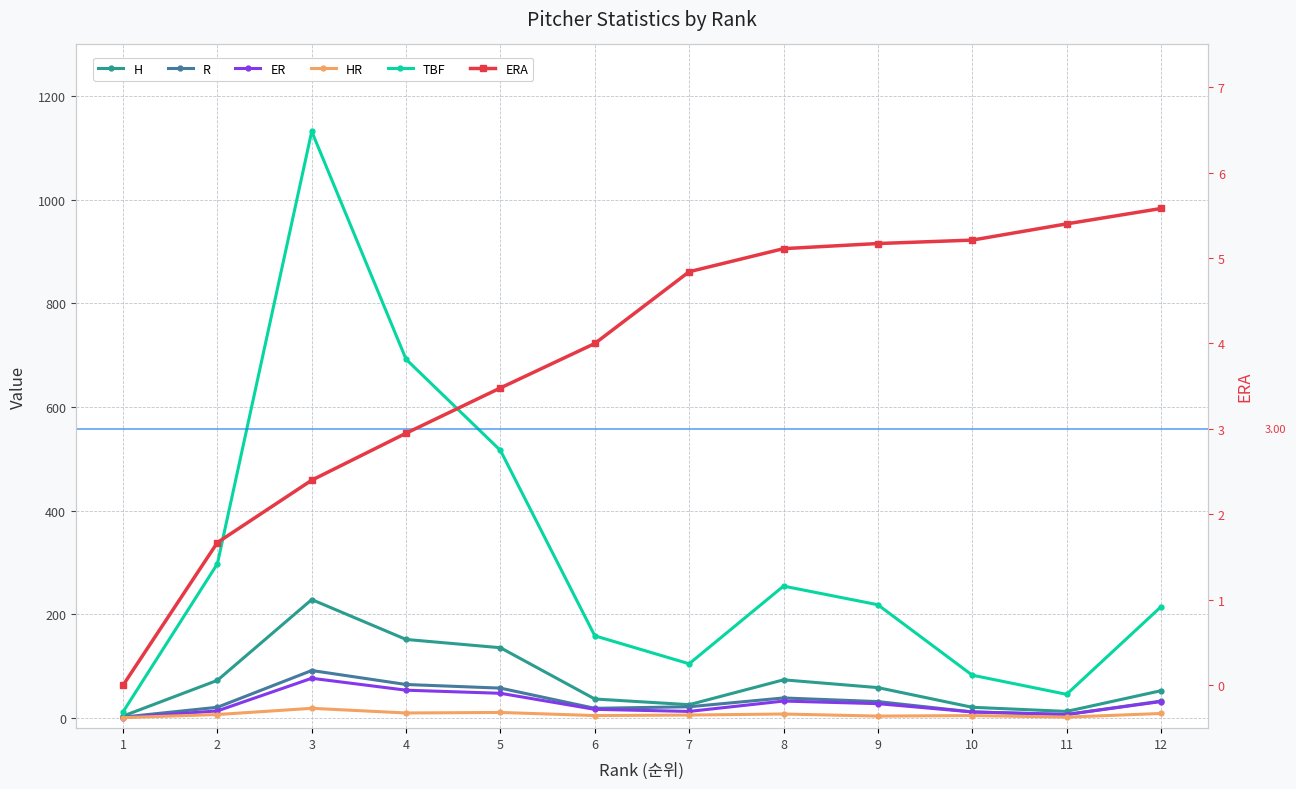

At how many categories does at least one series exceed 1012?

1